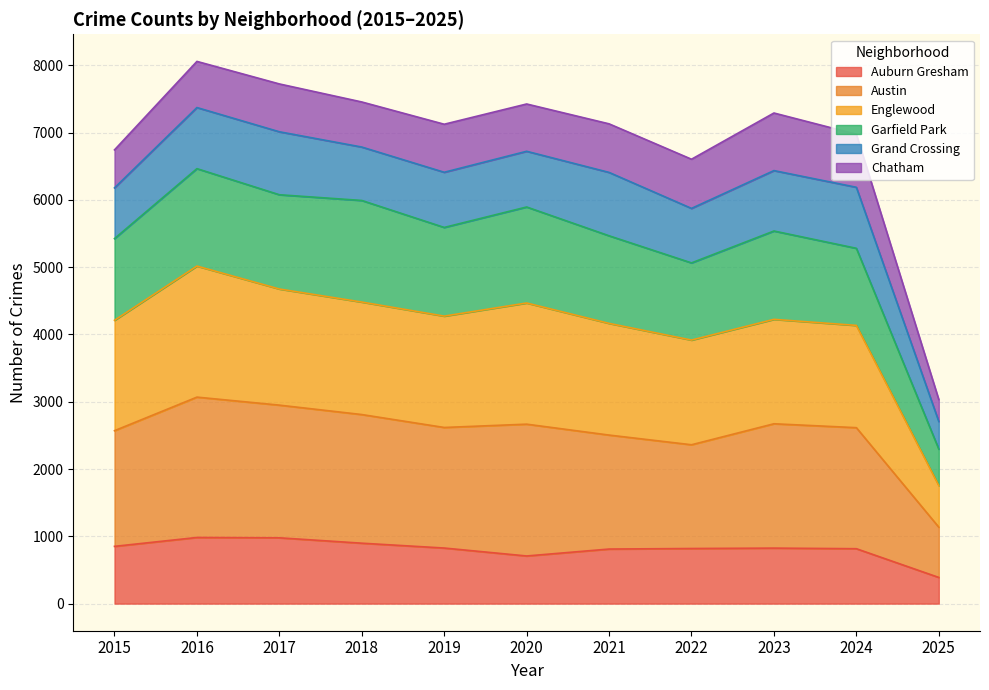

What is the maximum value for Auburn Gresham?

983